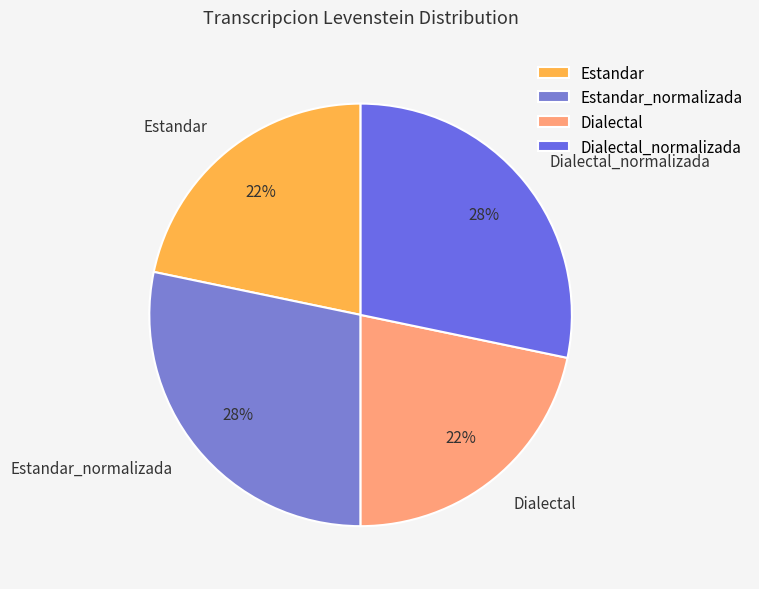

Is Dialectal_normalizada the majority of the pie?

No